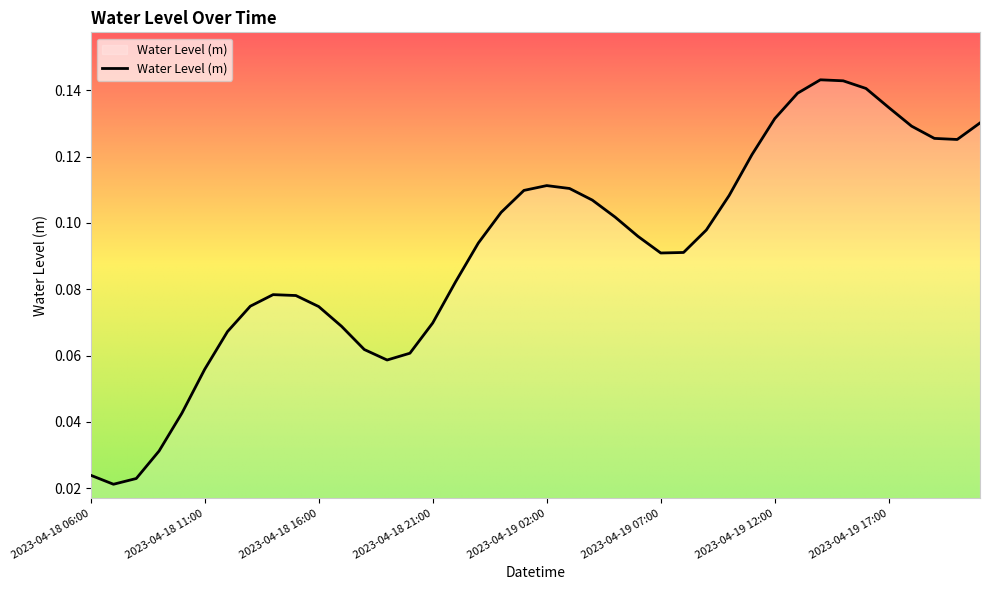

How many lines are shown in the chart?

1